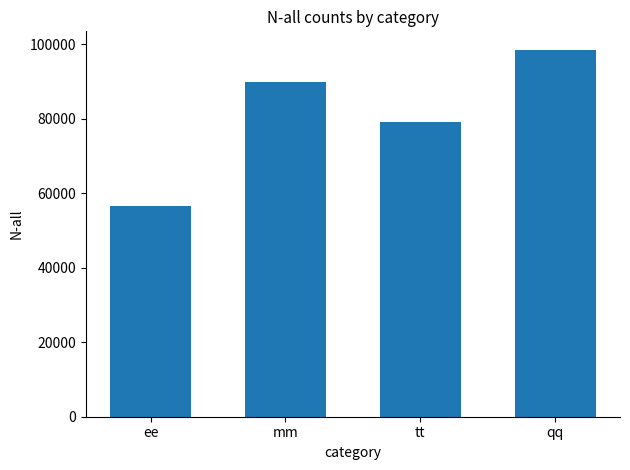

How many values are below 89887?

2